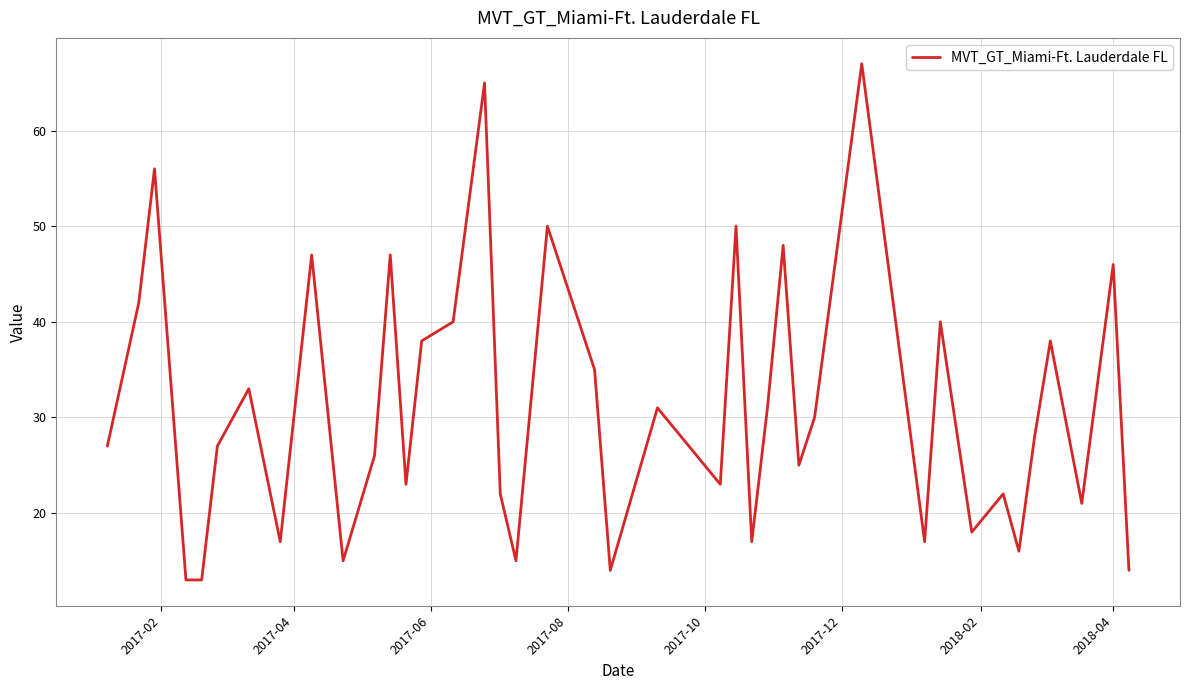

What is the greatest value displayed?

67